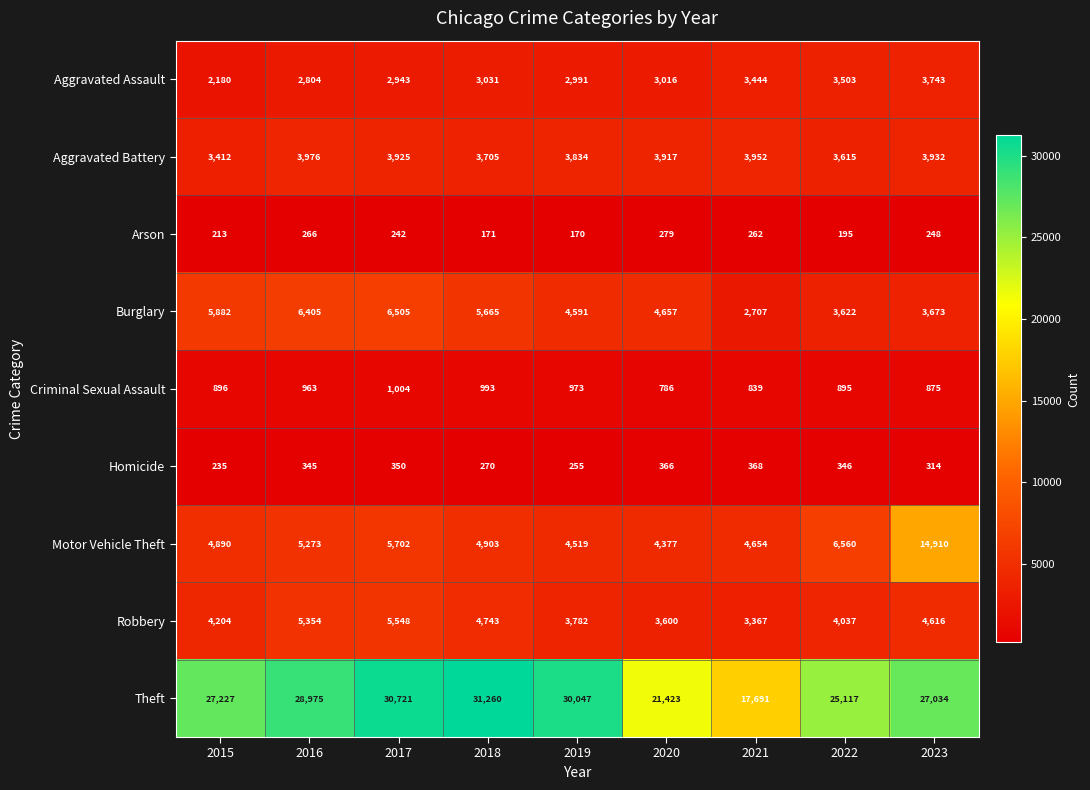

Which series has the largest range (max minus min)?

Theft